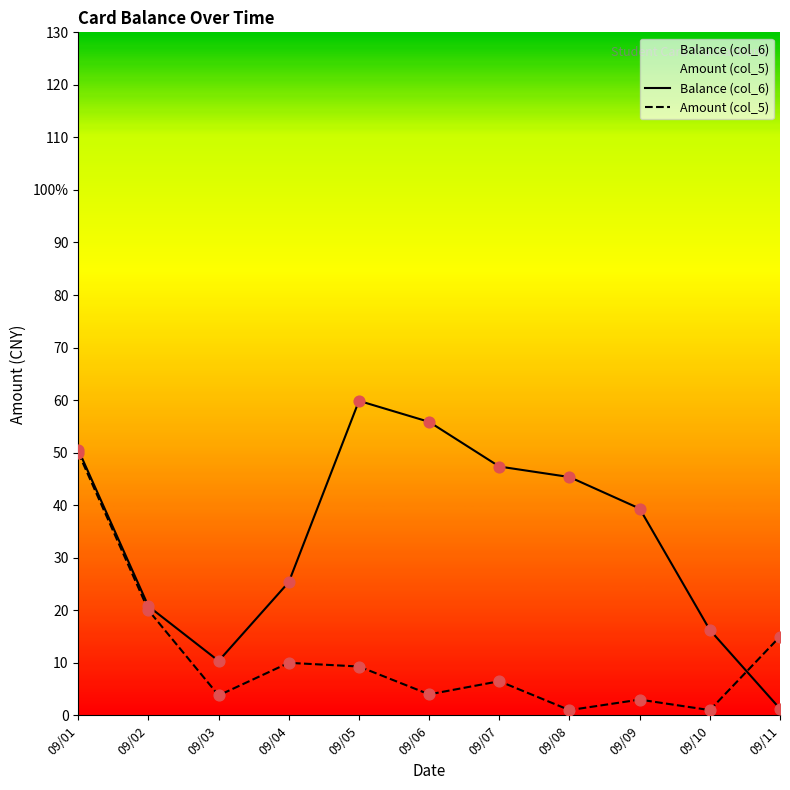

Which series has the largest Y range (max minus min)?

Balance (col_6)